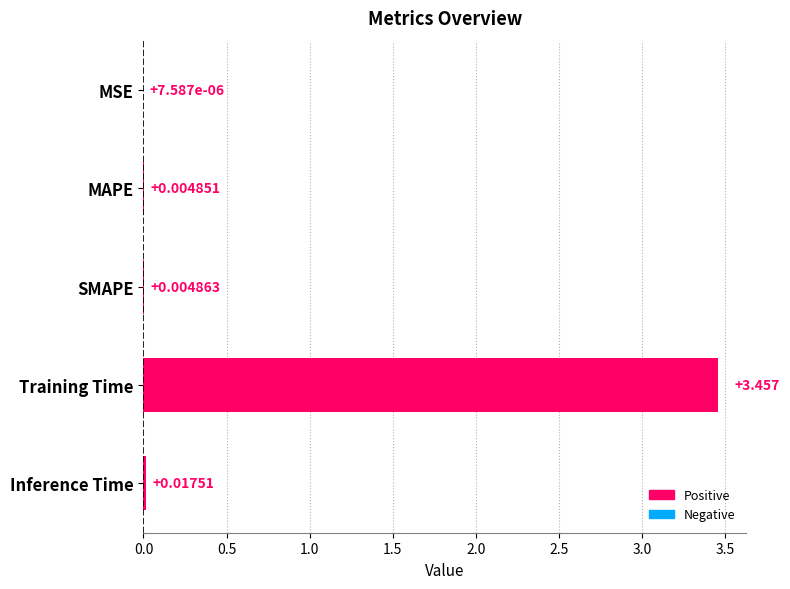

Between Training Time and SMAPE, which is larger?

Training Time